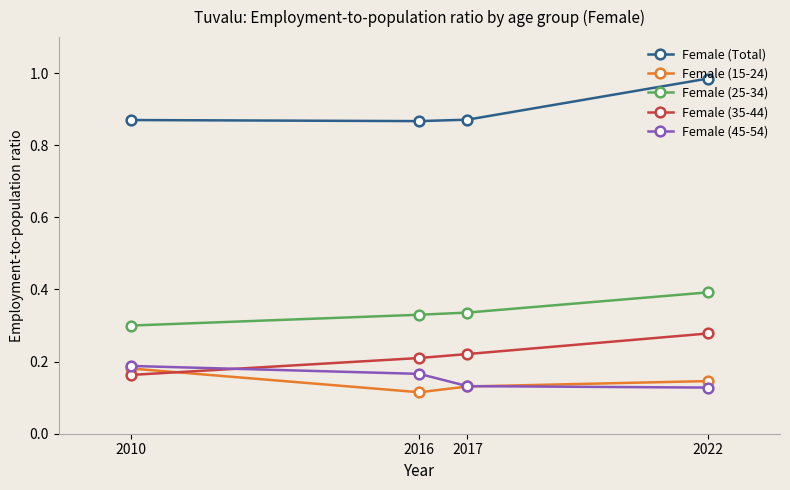

What is the difference between the highest and lowest values at 2016?

0.8